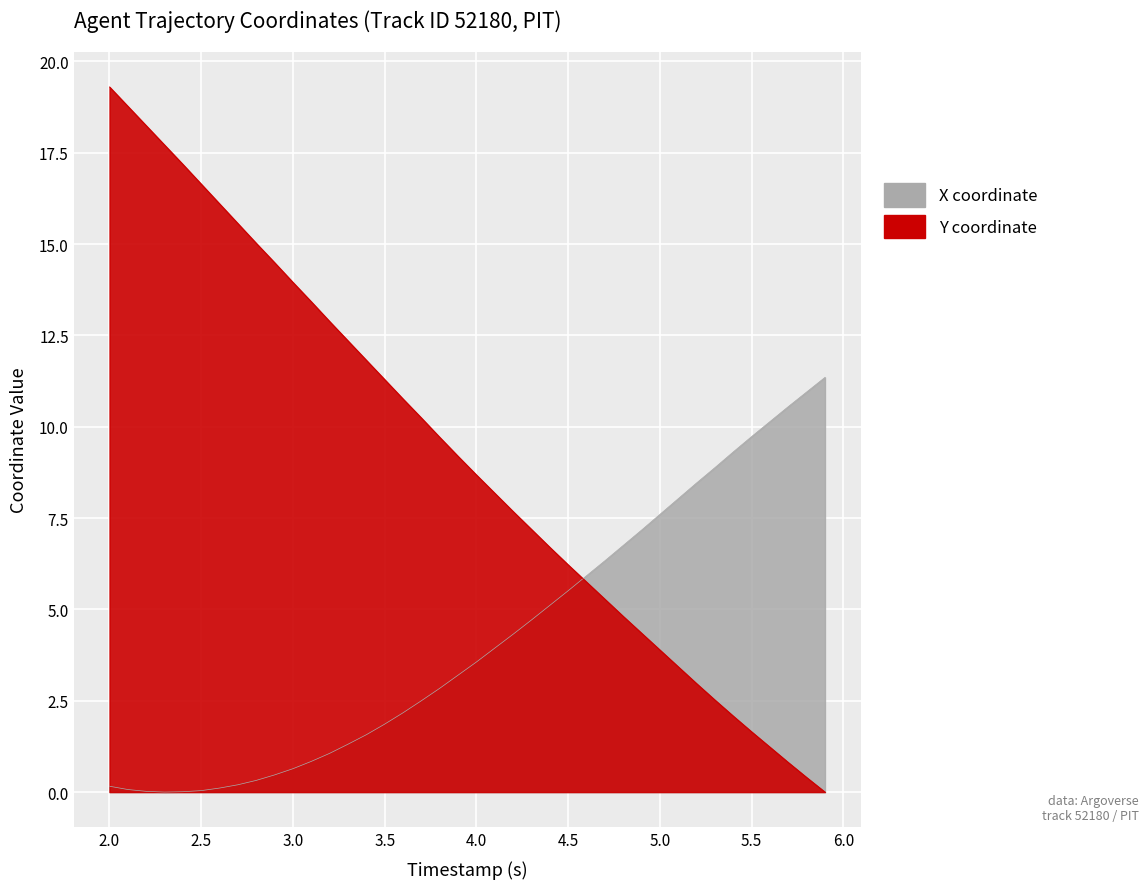

What is the difference between the X values at 5.0 and 2.5?

7.6